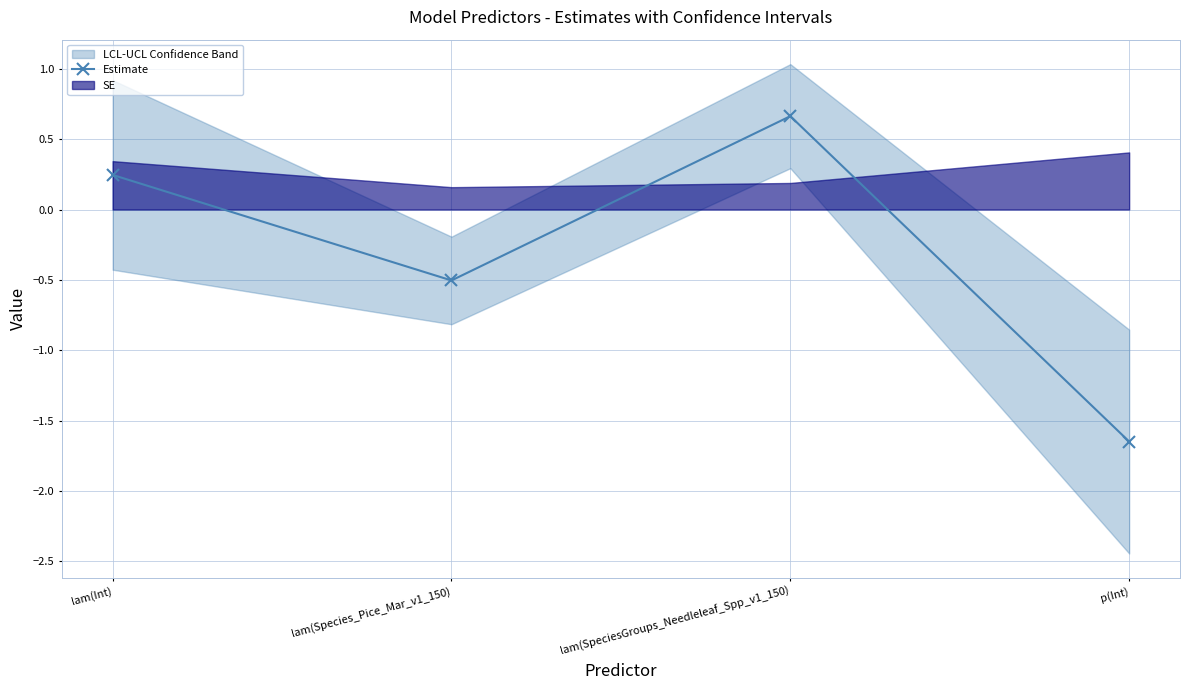

Is it true that the value at lam(Species_Pice_Mar_v1_150) is -0.5?

True